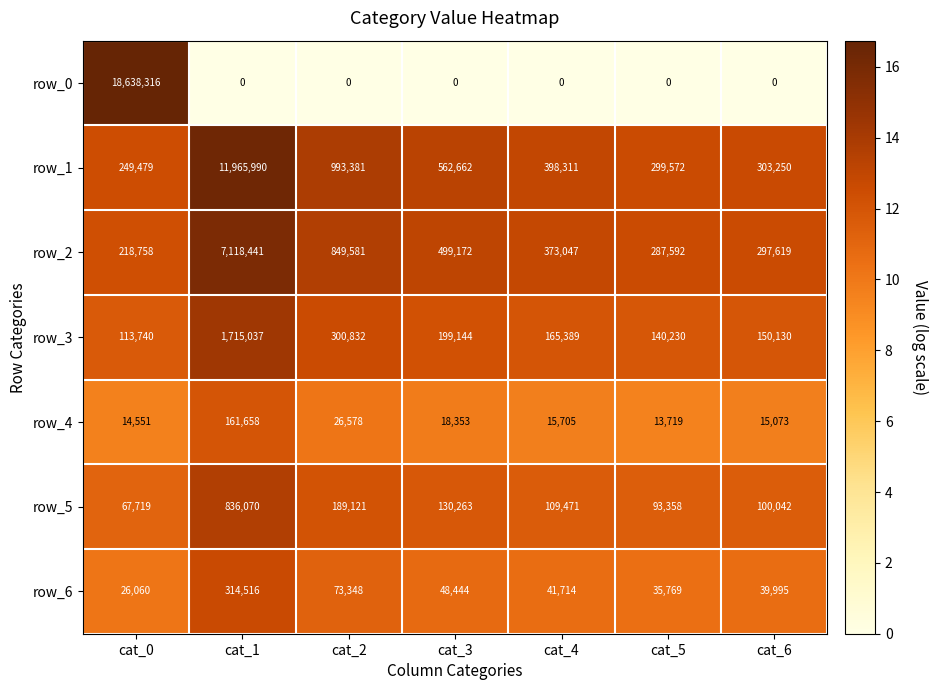

The row_3 series shows 5.9 at cat_6. True or false?

False